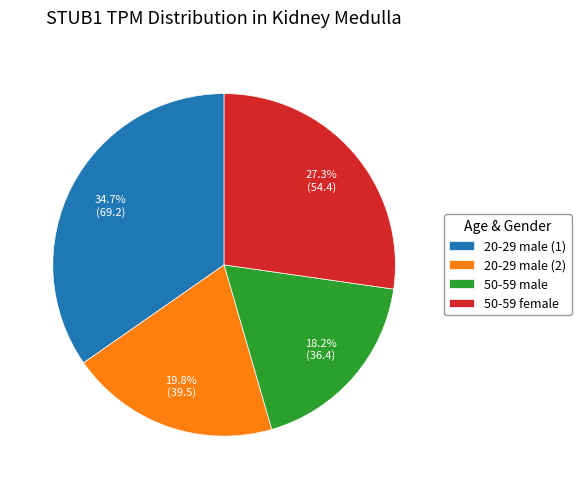

Count the number of slices in the pie.

4